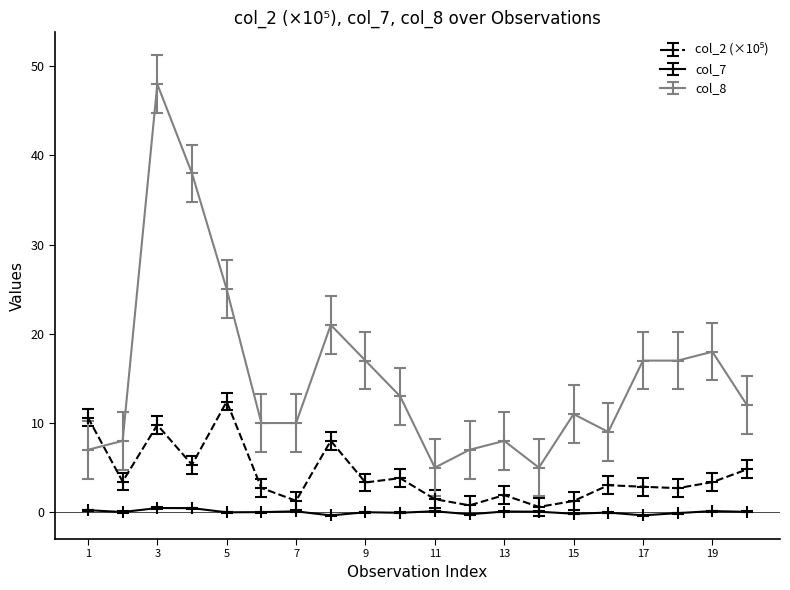

True or false: col_7 and col_8 cross at least once.

False